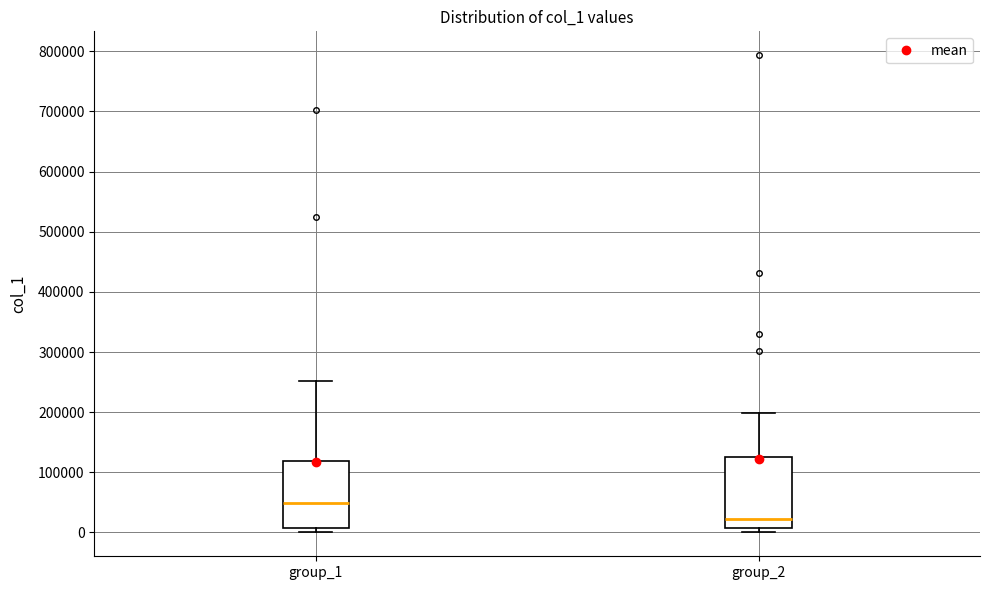

Reading left to right, read every box against the y-axis: the position of its median line, the range the box covers, and the ends of its whiskers. The values are not printed on the chart, so give them approximately, as read against the axis.

group_1: median 50000, box 10000 to 120000, whiskers 0 to 250000
group_2: median 20000, box 10000 to 130000, whiskers 0 to 200000